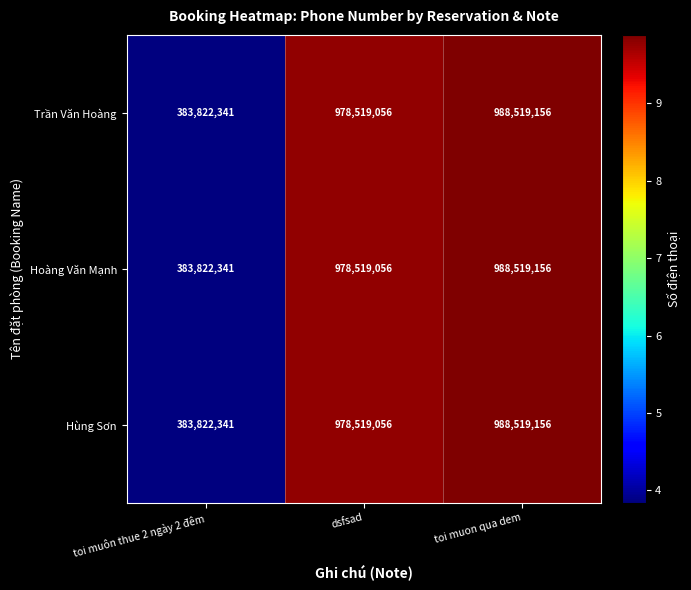

What is the minimum value shown in the chart?

383822341